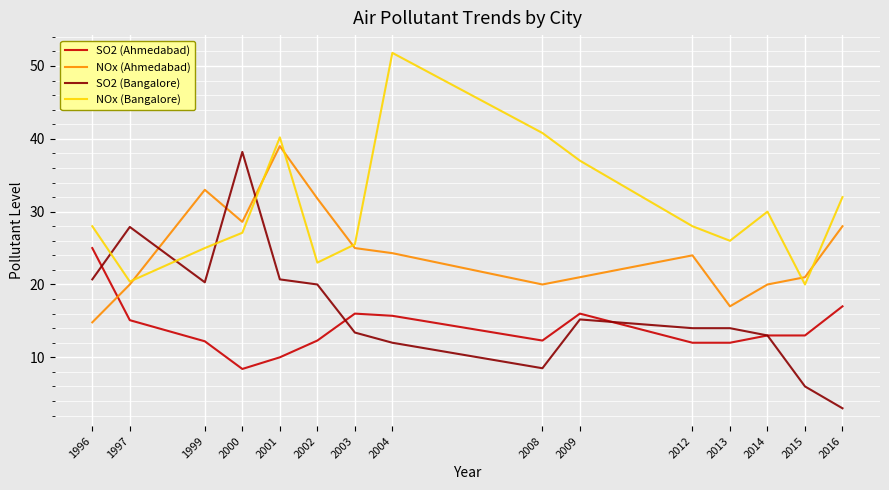

Read the SO2 (Ahmedabad) value at 1997.

15.1